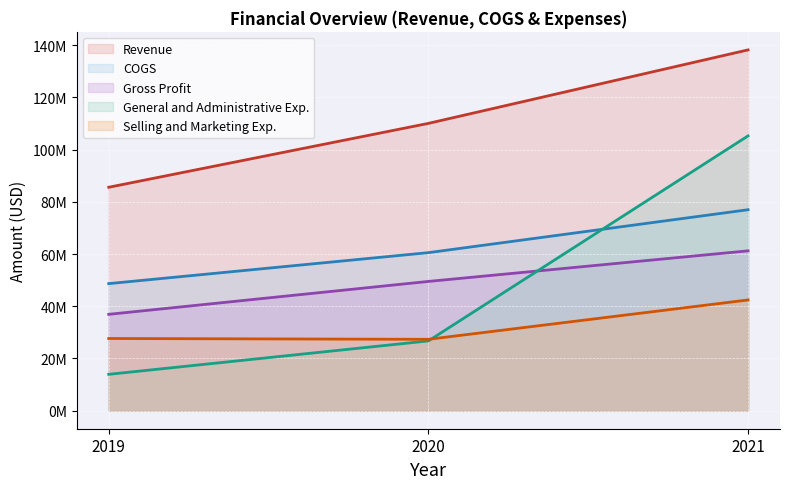

At which category does the chart reach its minimum across all series?

2019